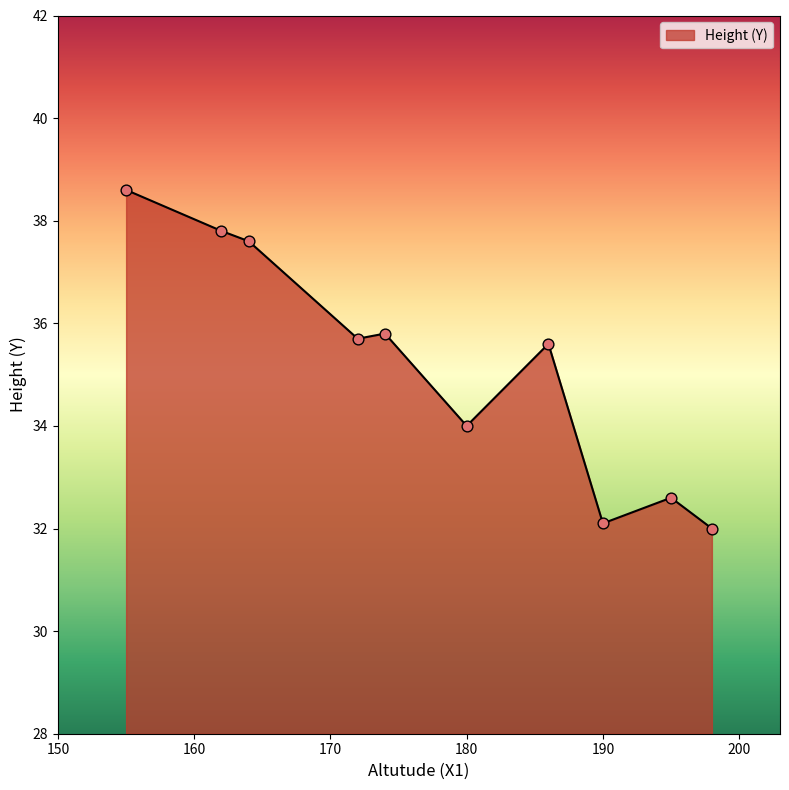

What is the smallest value displayed?

32.0